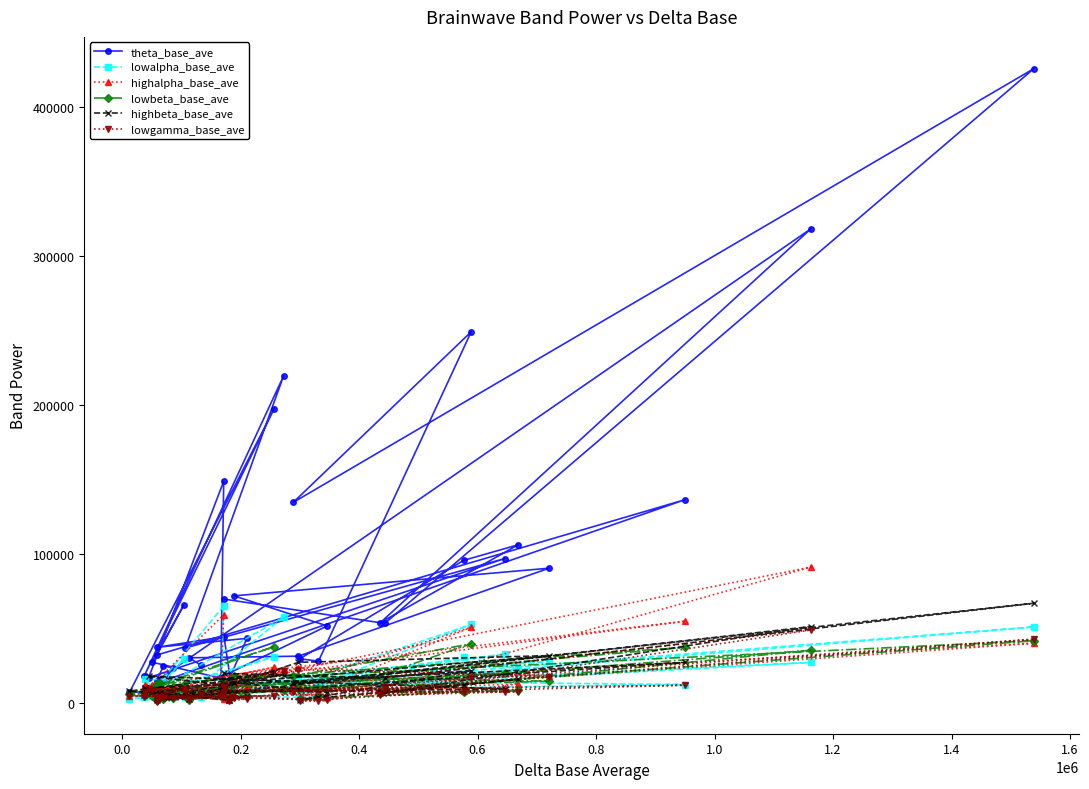

Which series has the largest total across all categories?

theta_base_ave